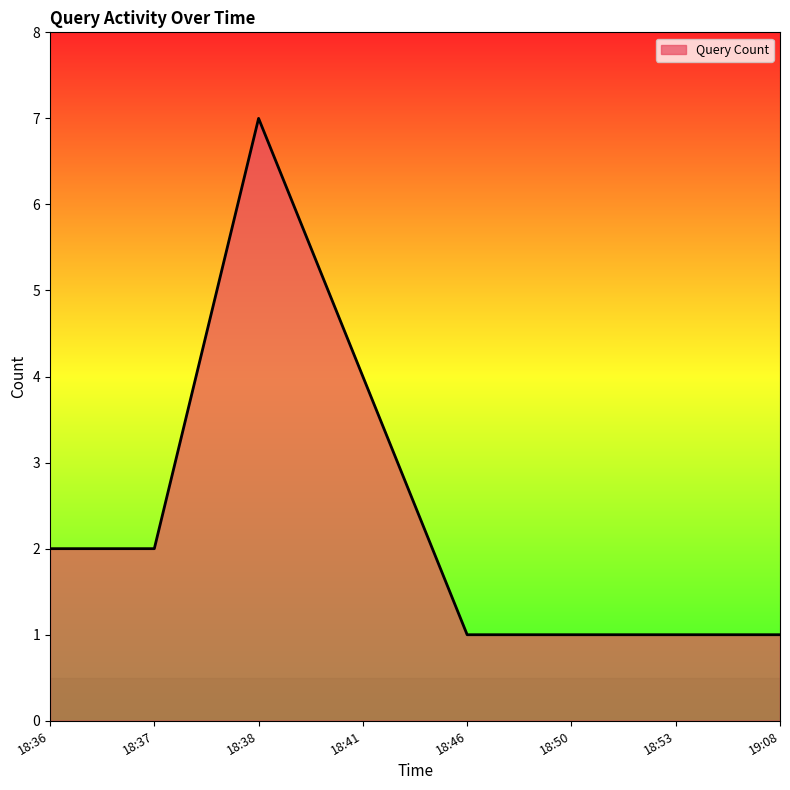

What position from the right is 18:36?

8